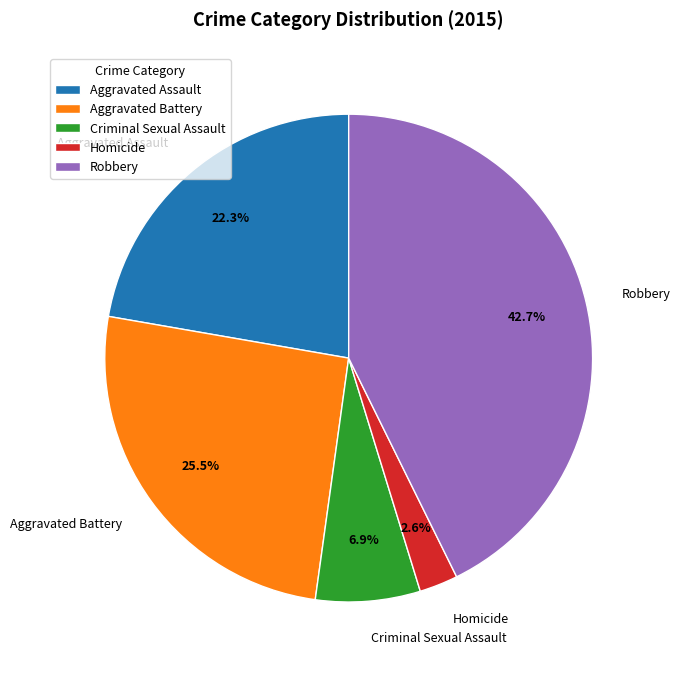

True or false: Homicide accounts for 15% of the total.

False